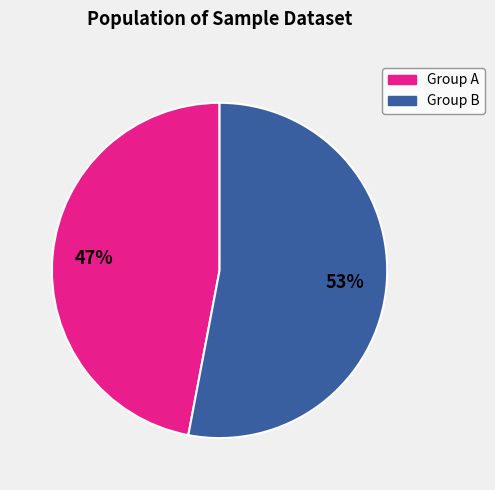

Is there any slice that represents more than half of the pie?

Yes